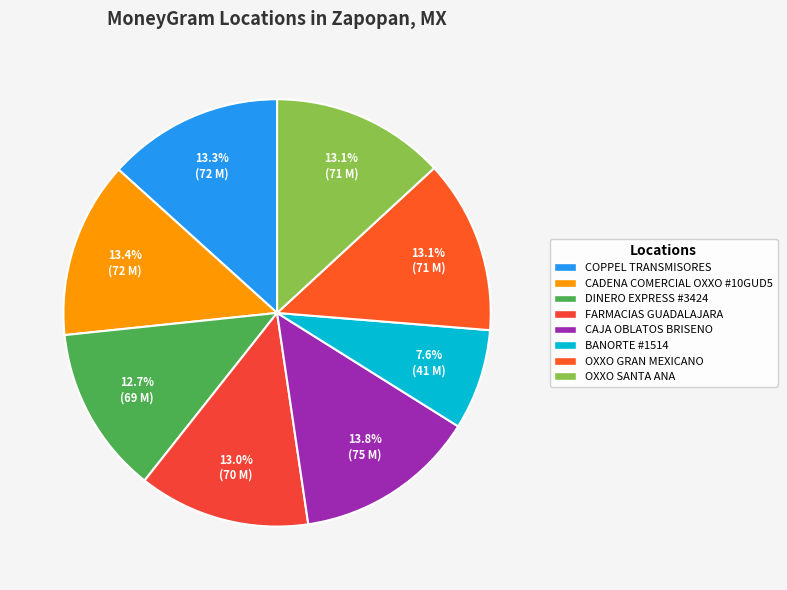

What percentage is the BANORTE #1514 slice, to the nearest percent?

8%